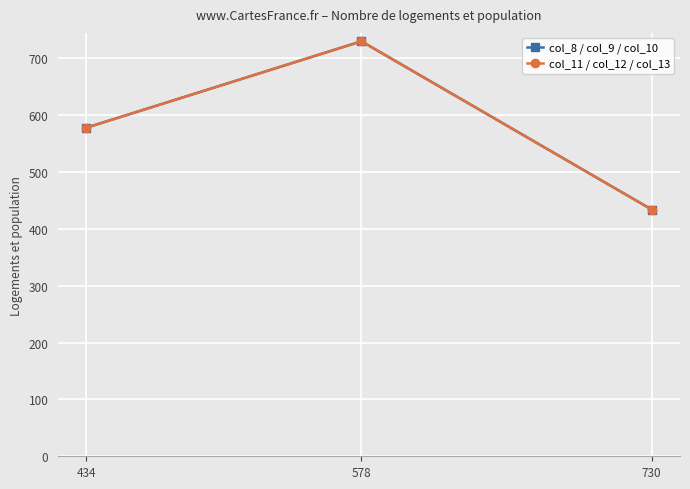

What is the total value across all series at 730?

868